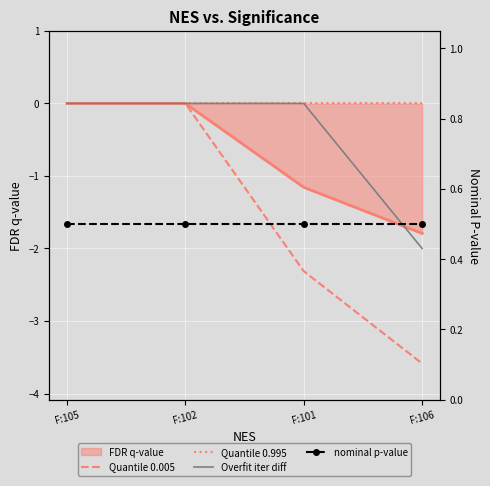

At which category is the sum across all series the highest?

F:105